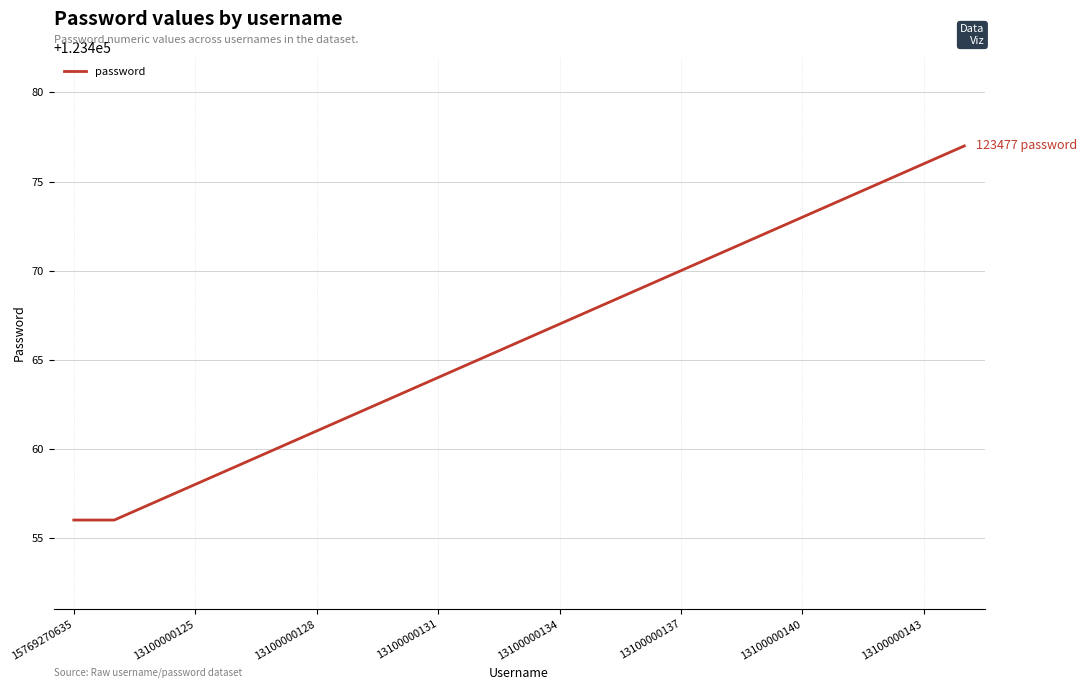

How many lines are shown in the chart?

1